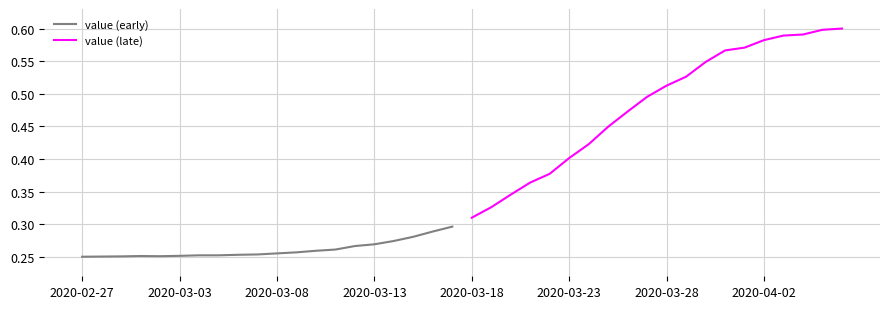

How many series are shown in this chart?

2